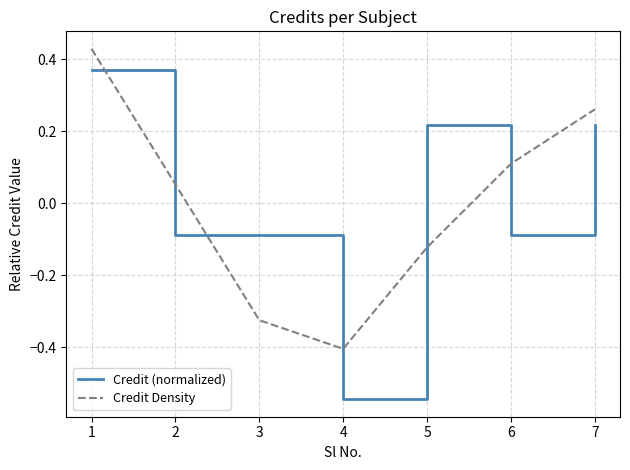

In Credit Density, how many points are lower than both neighbors (excluding endpoints)?

1